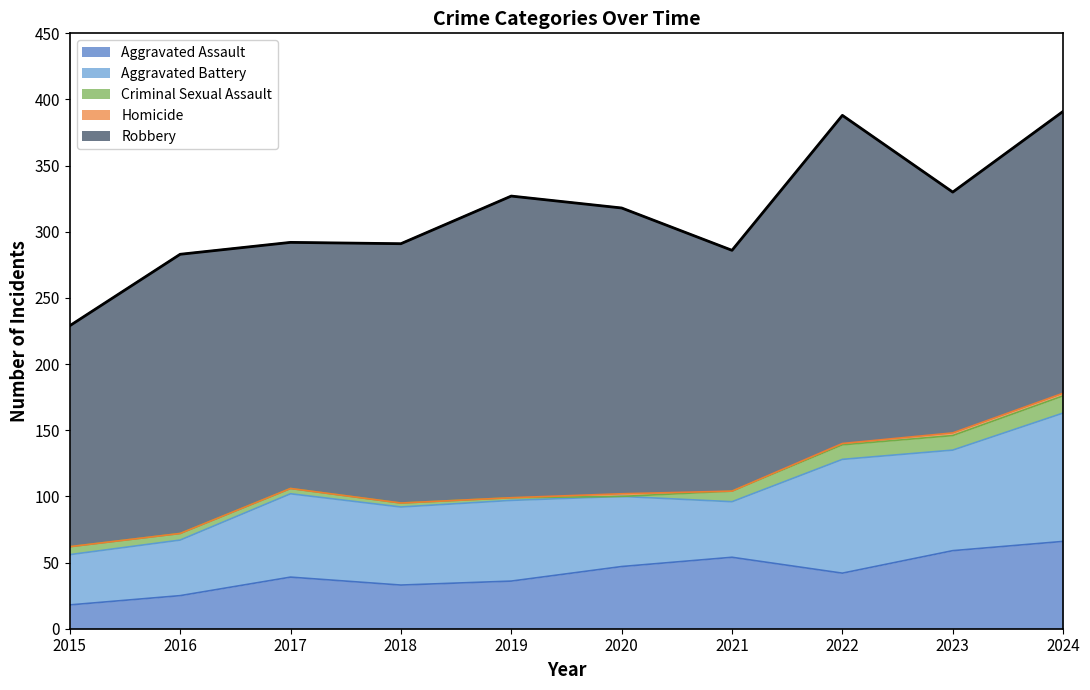

True or false: Criminal Sexual Assault has a value of 5 at 2020.

False